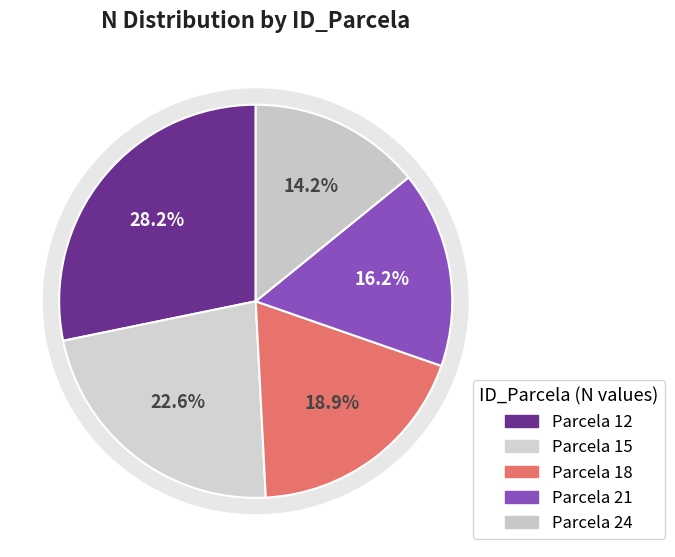

To the nearest percent, what percentage of the pie is 18?

19%